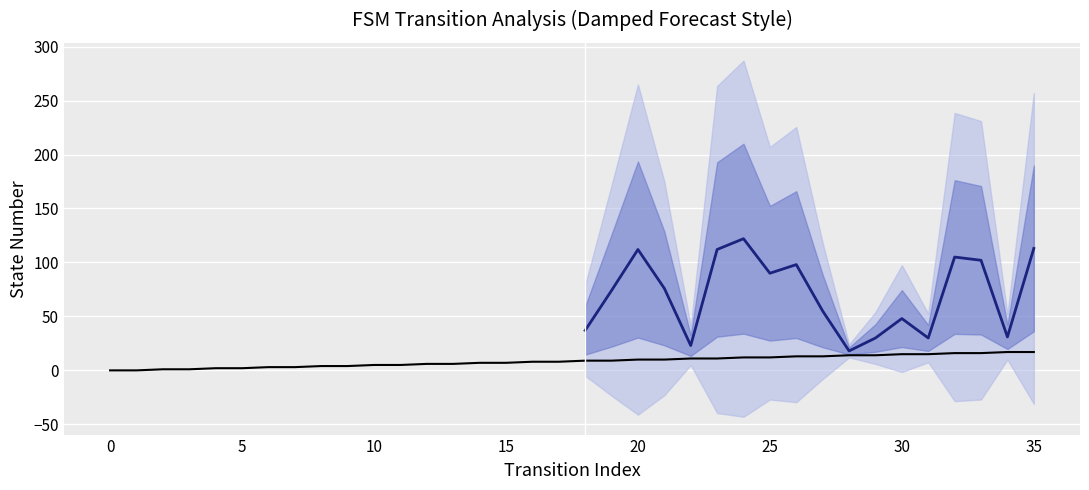

What is the value of the 17th point from the left?

8